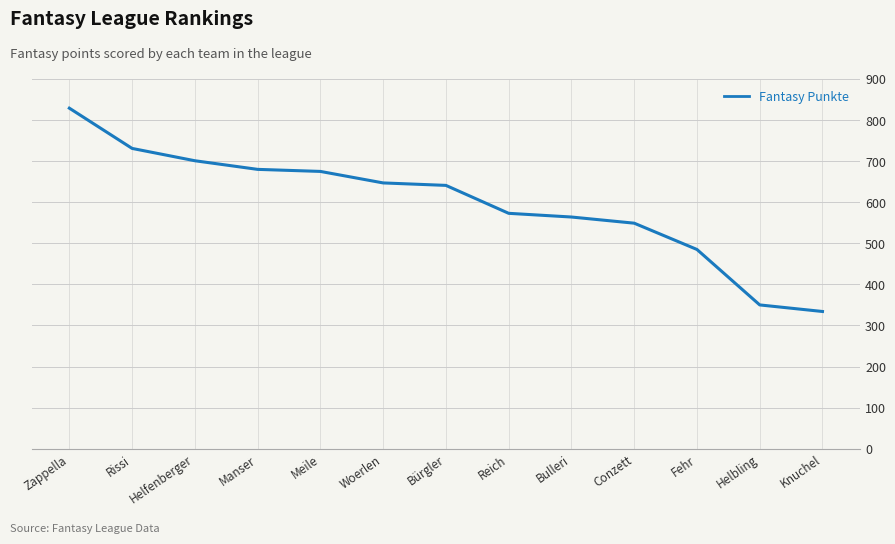

What is the ratio of the value at Helbling to the value at Manser?

0.5